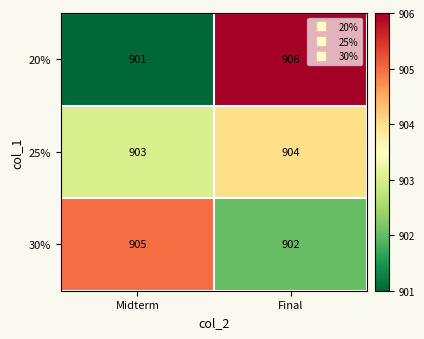

Rank the series at Midterm from lowest to highest value.

20%, 25%, 30%